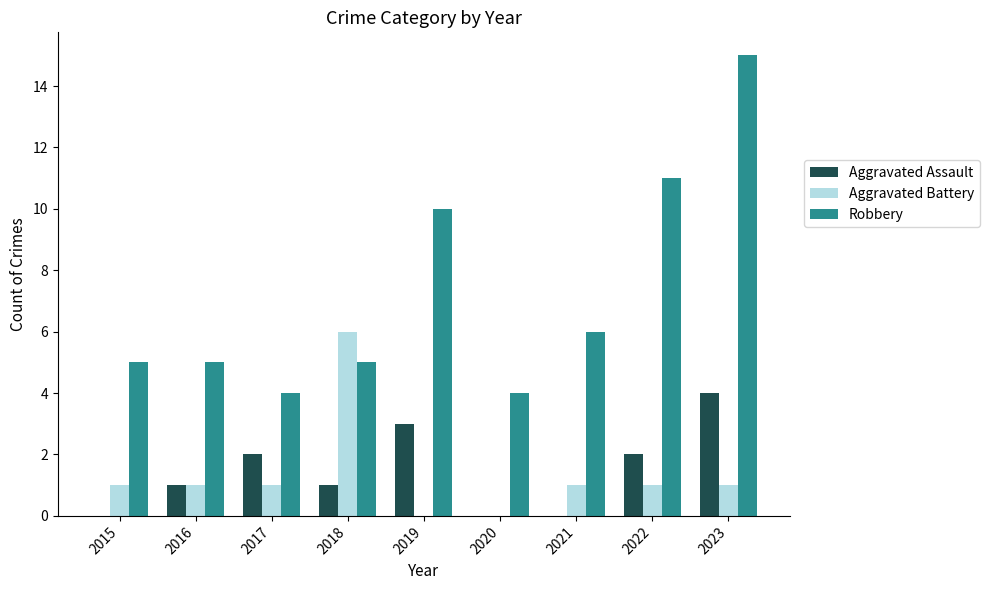

What is the average value of the Robbery series?

7